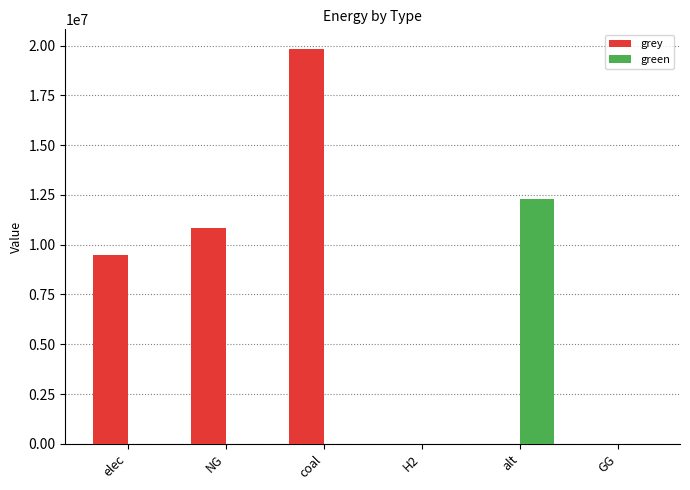

Does the chart contain stacked bars?

No